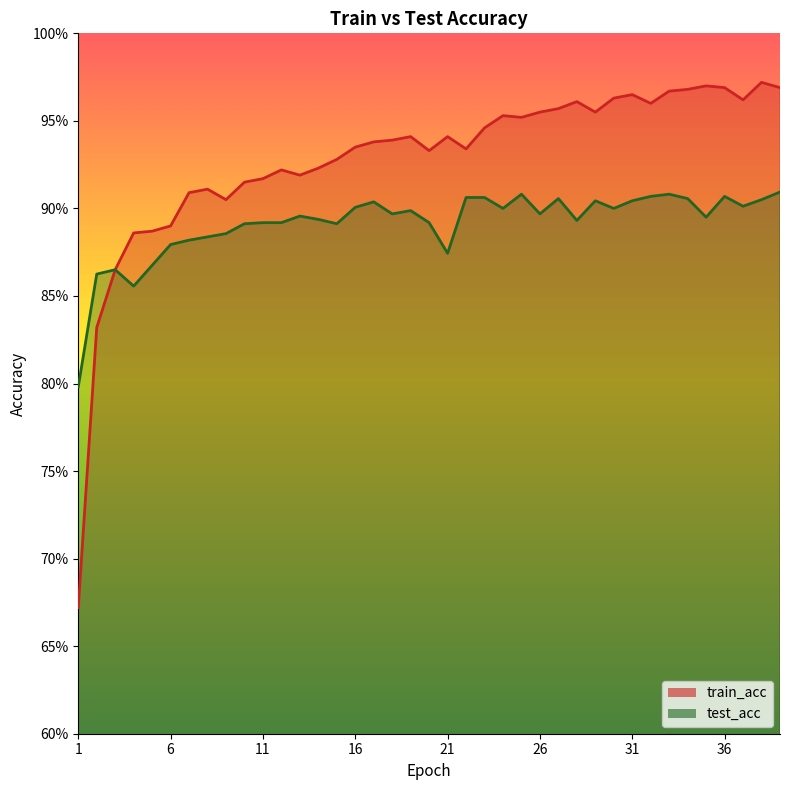

Between 21 and 30, which series saw the biggest shift?

test_acc